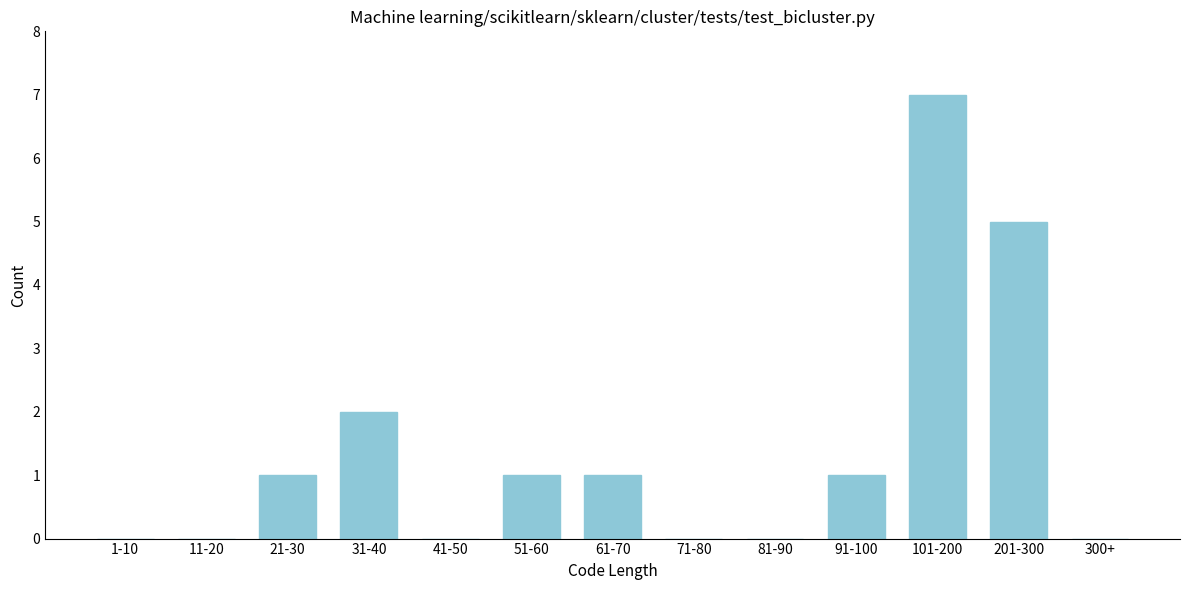

Reading left to right, transcribe all the data shown in this chart.

1-10=0	11-20=0	21-30=1	31-40=2	41-50=0	51-60=1	61-70=1	71-80=0	81-90=0	91-100=1	101-200=7	201-300=5	300+=0